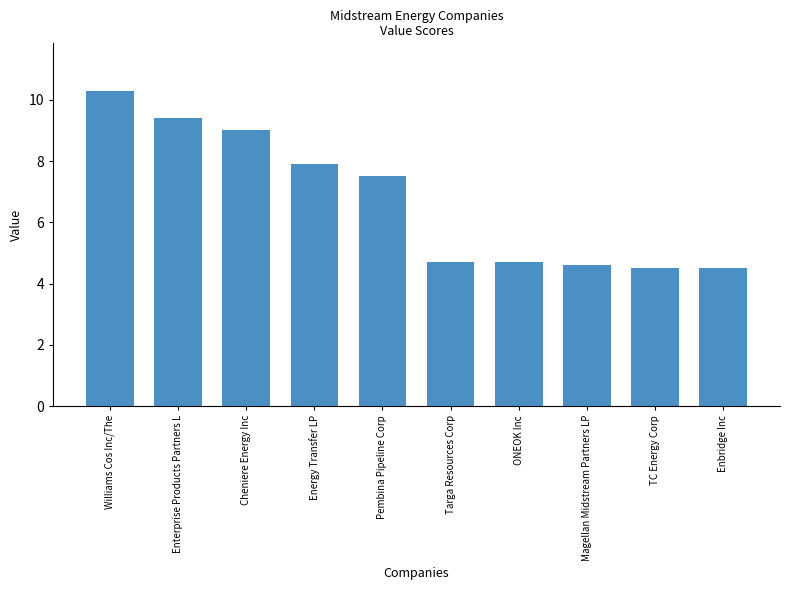

What is the maximum value shown in the chart?

10.3